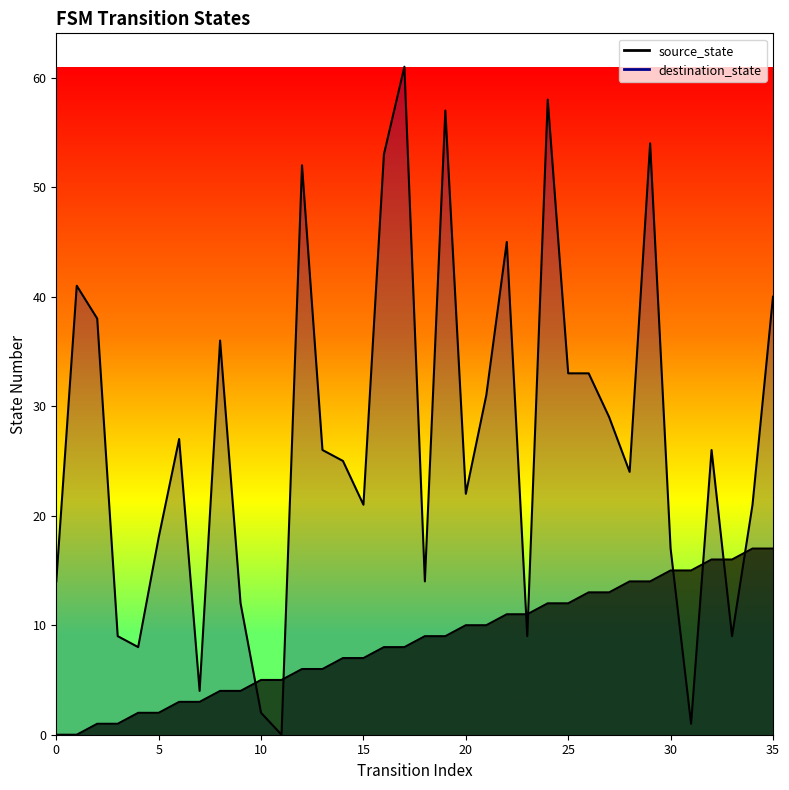

Is the value of source_state at 21 greater than the value of destination_state at 30?

No